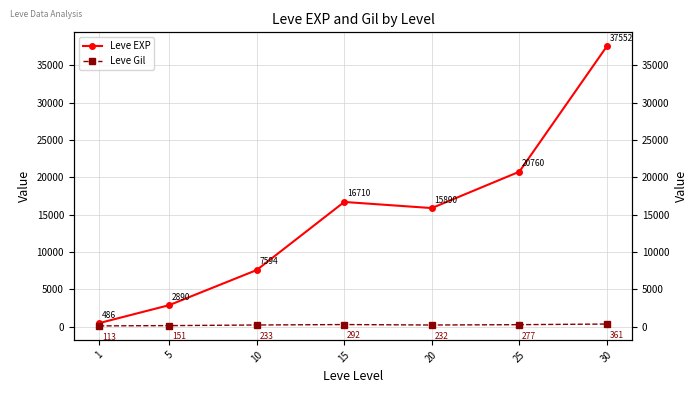

Reading left to right, extract all data points from this chart.

Leve EXP: 1=486	5=2890	10=7594	15=16710	20=15890	25=20760	30=37552
Leve Gil: 1=113	5=151	10=233	15=292	20=232	25=277	30=361